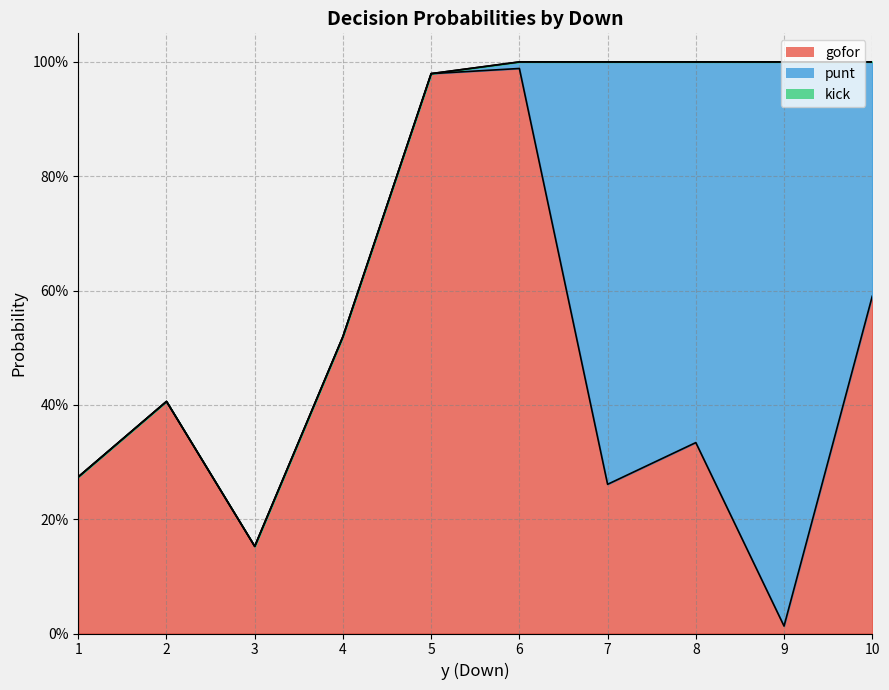

What is the spread (max minus min) of values at 8?

0.7